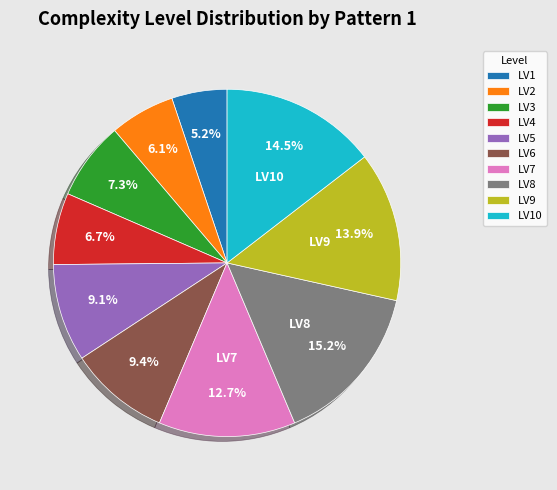

What is the largest slice in the pie chart?

LV8